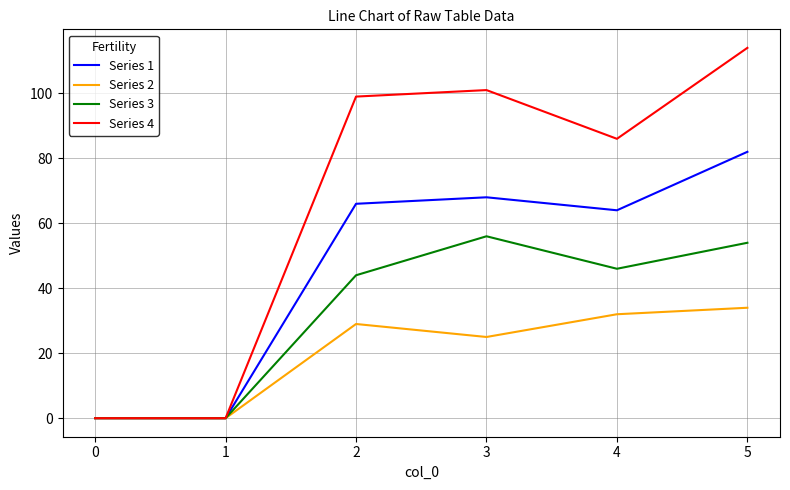

Reading right to left, extract all data points from this chart.

Series 1: 82	64	68	66	0	0
Series 2: 34	32	25	29	0	0
Series 3: 54	46	56	44	0	0
Series 4: 114	86	101	99	0	0